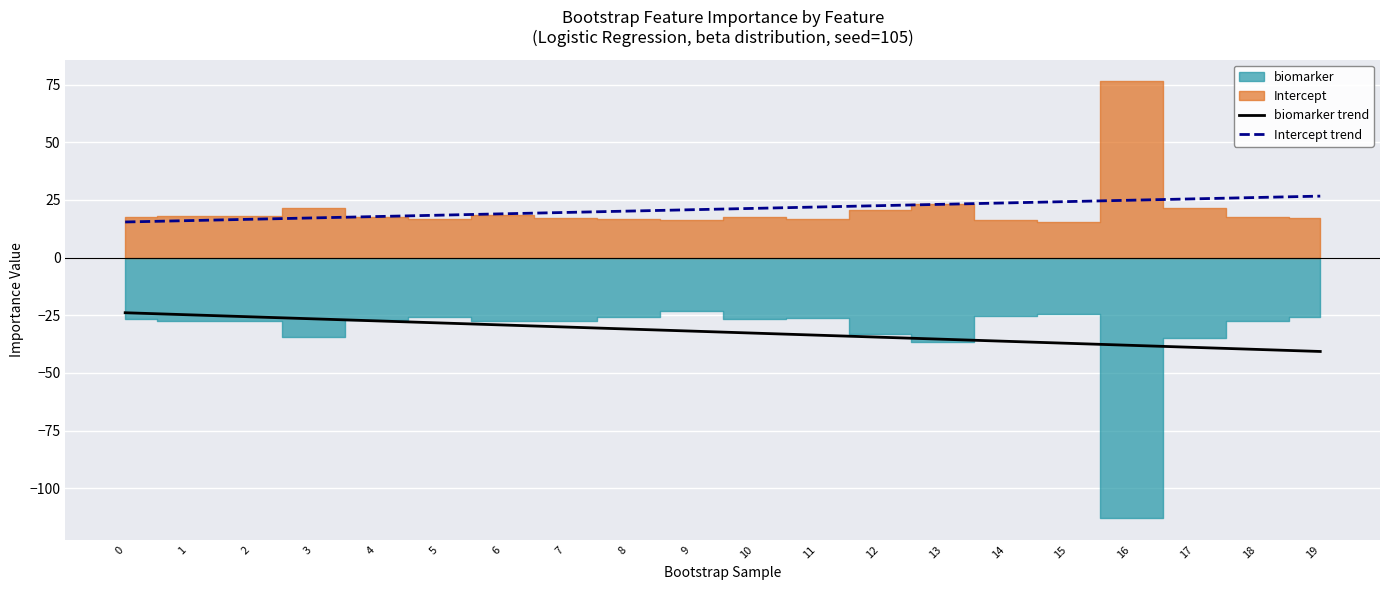

True or false: Intercept trend and biomarker trend cross at least once.

False